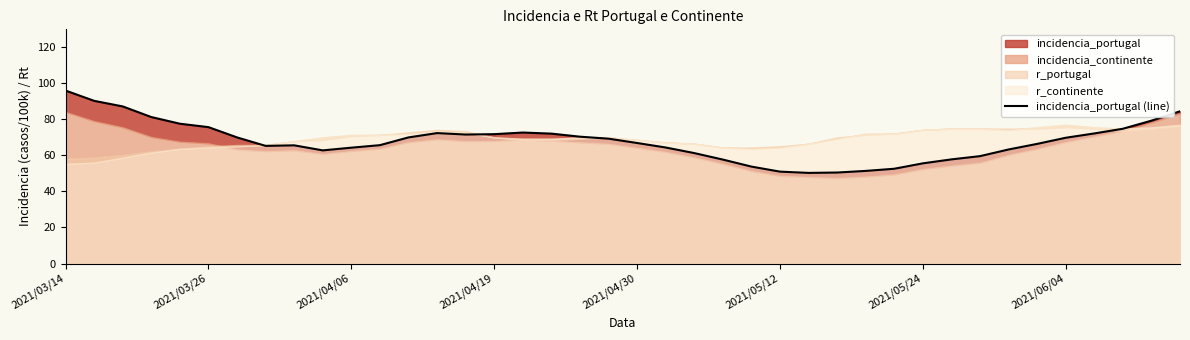

Which has a higher value, 2021/04/19 or 2021/04/06?

2021/04/19